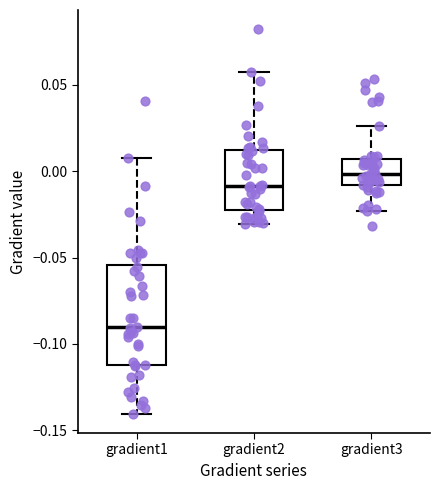

Reading left to right, read every box against the y-axis: the position of its median line, the range the box covers, and the ends of its whiskers. The values are not printed on the chart, so give them approximately, as read against the axis.

gradient1: median -0.090, box -0.110 to -0.055, whiskers -0.140 to 0.005
gradient2: median -0.010, box -0.020 to 0.010, whiskers -0.030 to 0.055
gradient3: median 0.000, box -0.010 to 0.005, whiskers -0.025 to 0.025